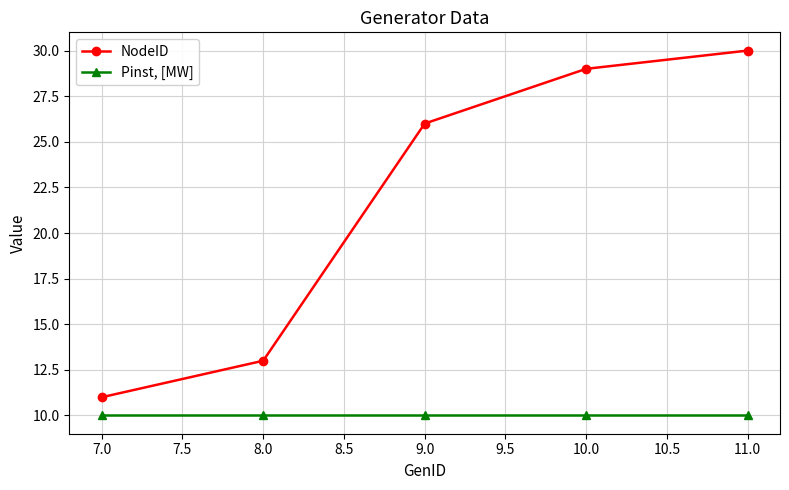

True or false: NodeID and Pinst, [MW] intersect in this chart.

False